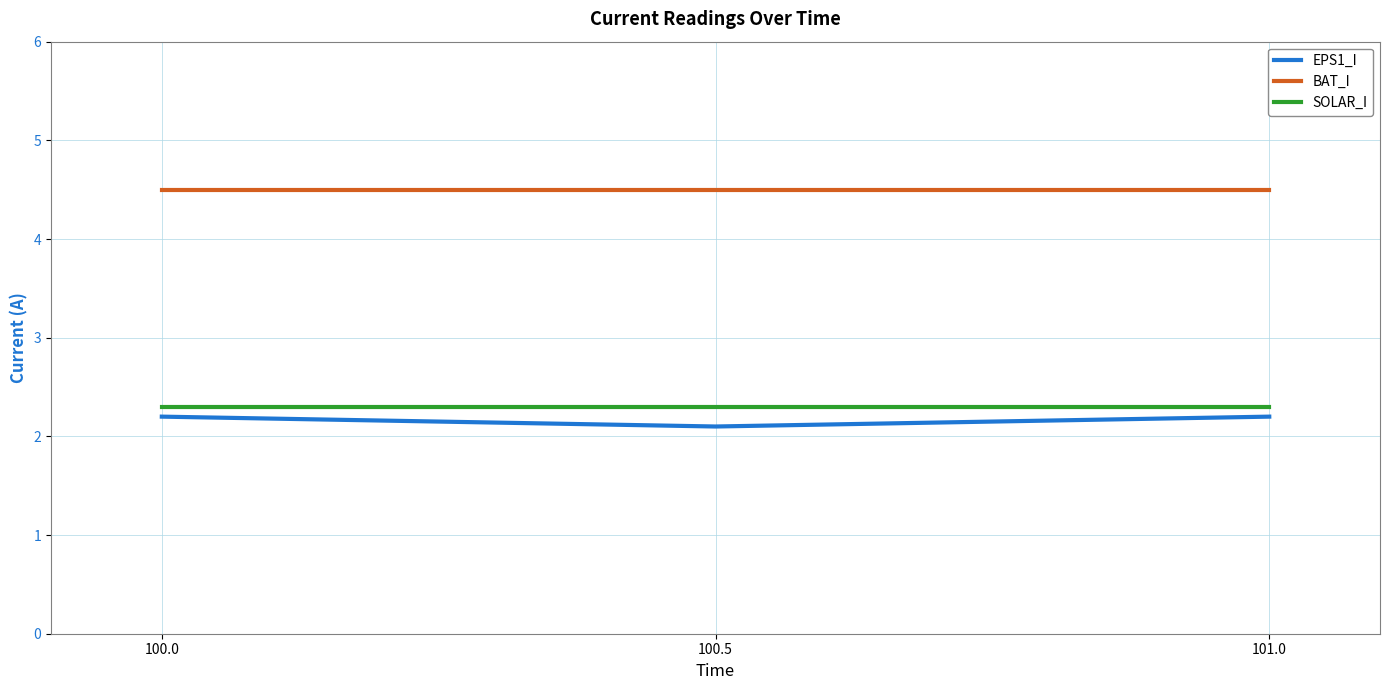

What is the difference between the highest and lowest values at 101.0?

2.3